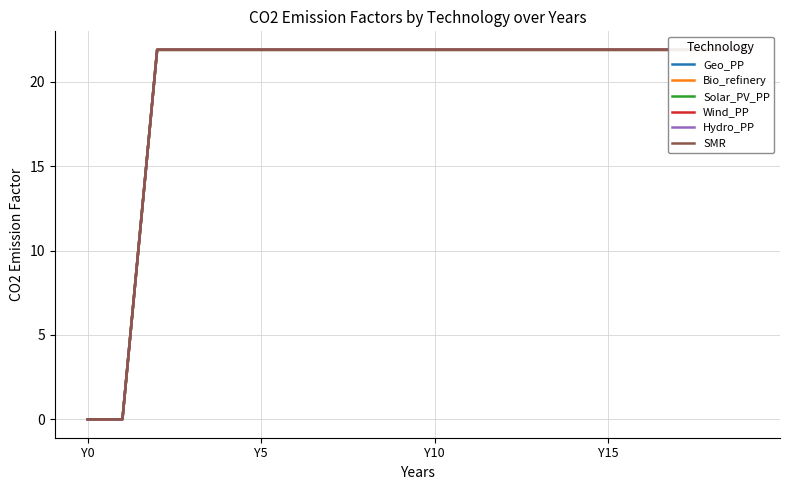

Reading left to right, extract all data points from this chart.

Geo_PP: 0.0	0.0	21.9	21.9	21.9	21.9	21.9	21.9	21.9	21.9	21.9	21.9	21.9	21.9	21.9	21.9	21.9	21.9	21.9	21.9
Bio_refinery: 0.0	0.0	21.9	21.9	21.9	21.9	21.9	21.9	21.9	21.9	21.9	21.9	21.9	21.9	21.9	21.9	21.9	21.9	21.9	21.9
Solar_PV_PP: 0.0	0.0	21.9	21.9	21.9	21.9	21.9	21.9	21.9	21.9	21.9	21.9	21.9	21.9	21.9	21.9	21.9	21.9	21.9	21.9
Wind_PP: 0.0	0.0	21.9	21.9	21.9	21.9	21.9	21.9	21.9	21.9	21.9	21.9	21.9	21.9	21.9	21.9	21.9	21.9	21.9	21.9
Hydro_PP: 0.0	0.0	21.9	21.9	21.9	21.9	21.9	21.9	21.9	21.9	21.9	21.9	21.9	21.9	21.9	21.9	21.9	21.9	21.9	21.9
SMR: 0.0	0.0	21.9	21.9	21.9	21.9	21.9	21.9	21.9	21.9	21.9	21.9	21.9	21.9	21.9	21.9	21.9	21.9	21.9	21.9